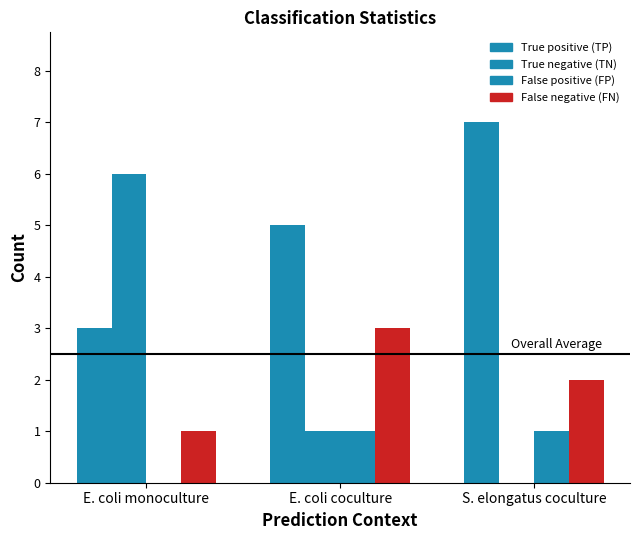

Does the chart contain stacked bars?

No